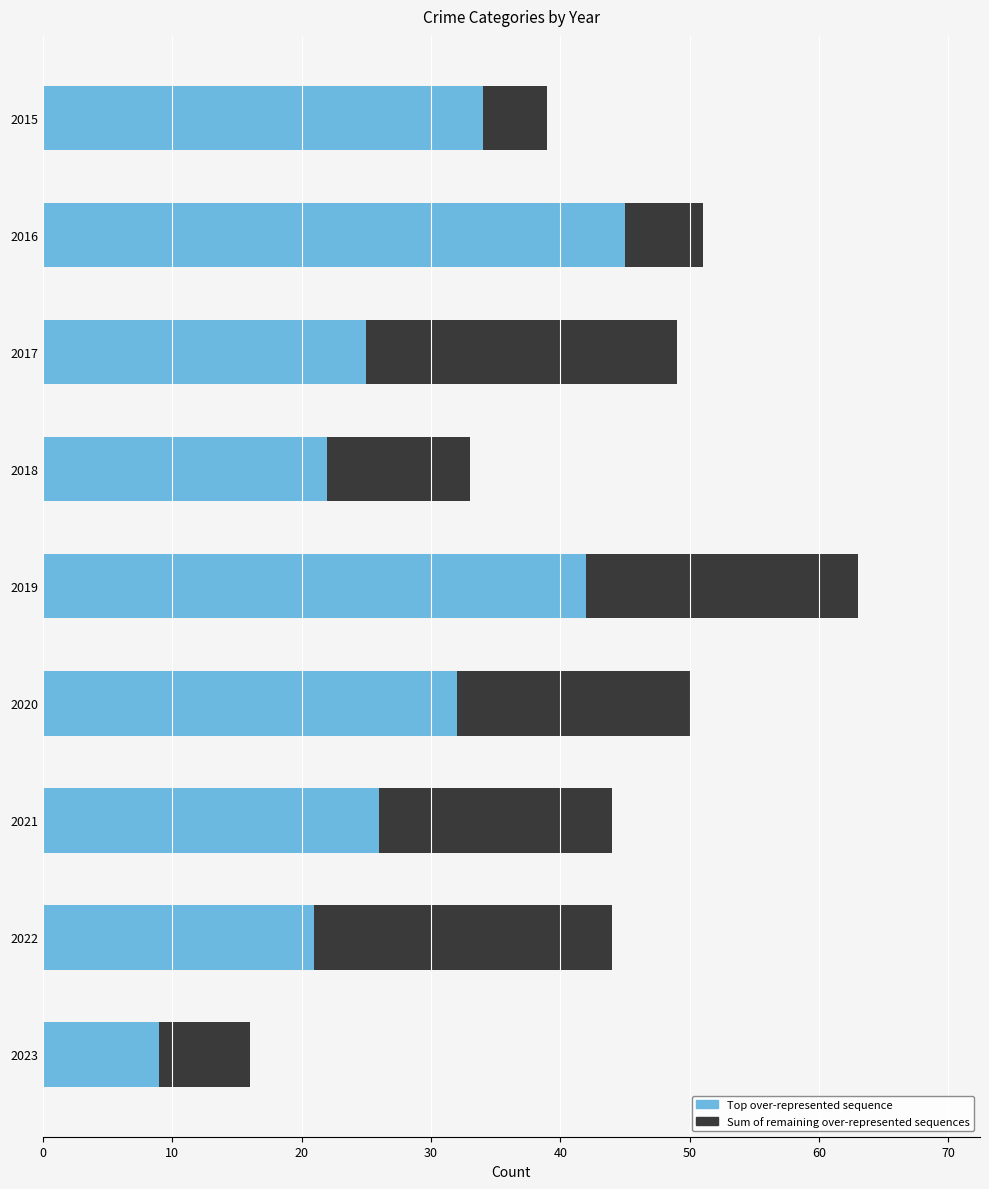

True or false: Top over-represented sequence has a value of 69 at 2019.

False